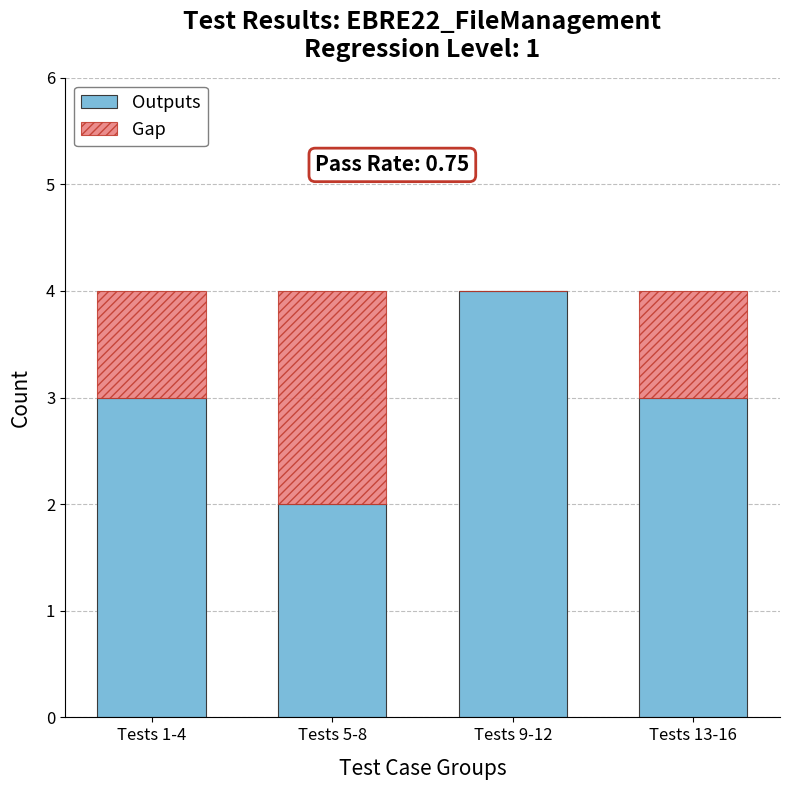

What is the highest value of the Outputs series?

4